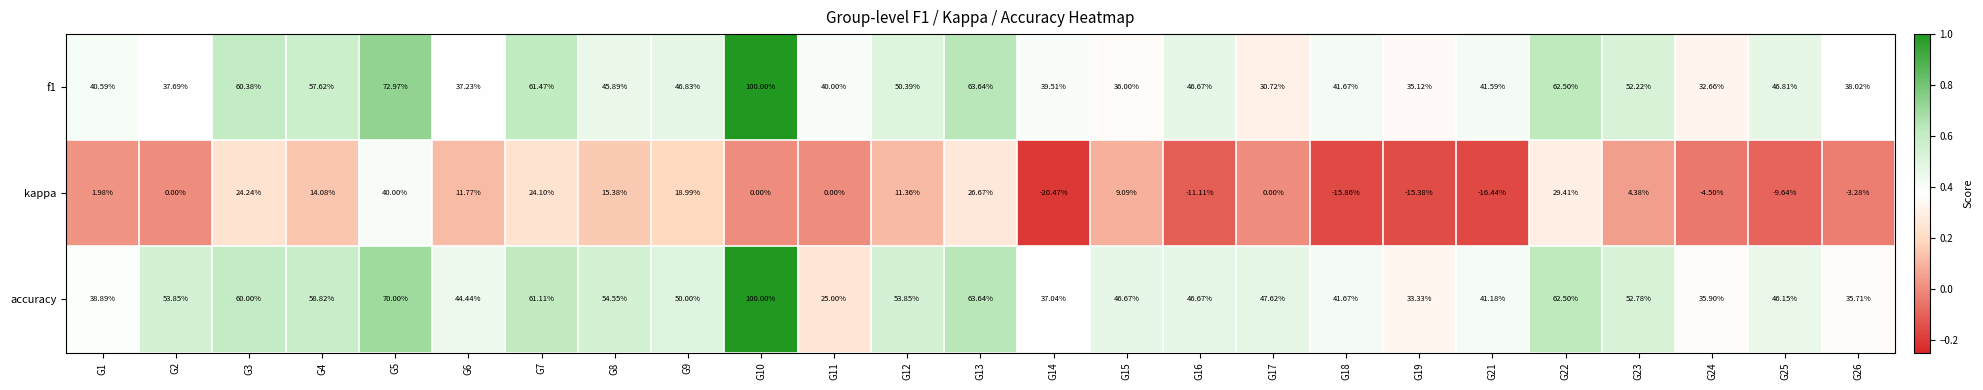

Which series changed the most between G8 and G11?

accuracy